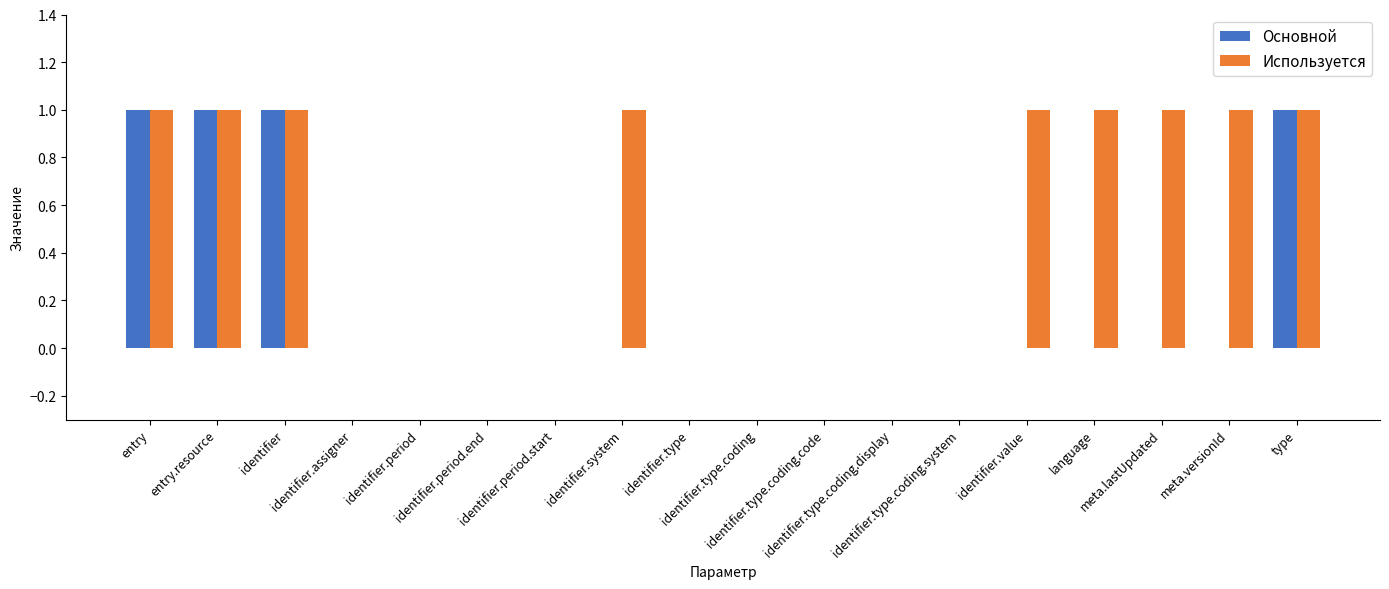

How many distinct data groups are displayed?

2